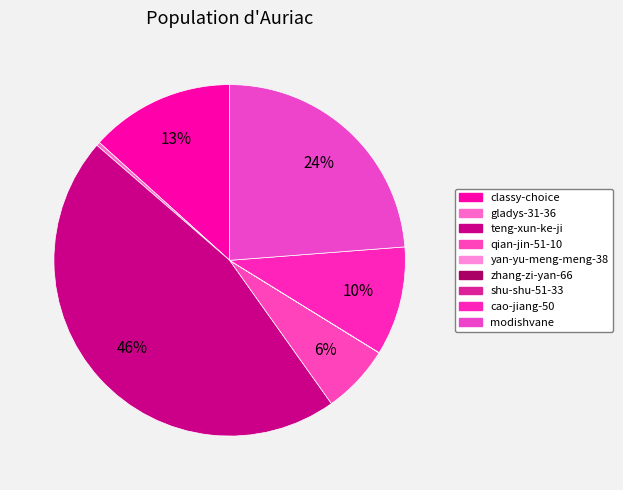

The zhang-zi-yan-66 slice represents 9% of the pie. True or false?

False